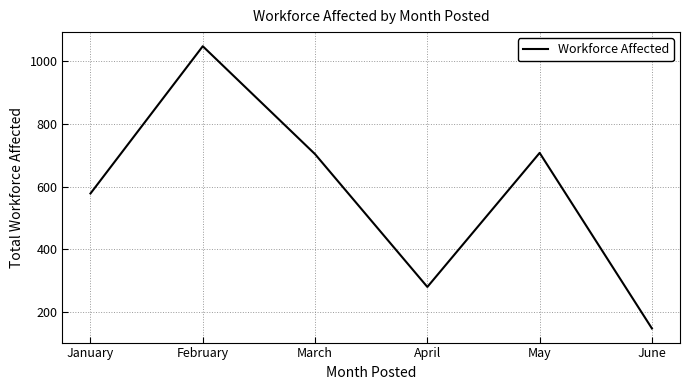

Reading left to right, extract all data points from this chart.

578	1046	703	281	707	149